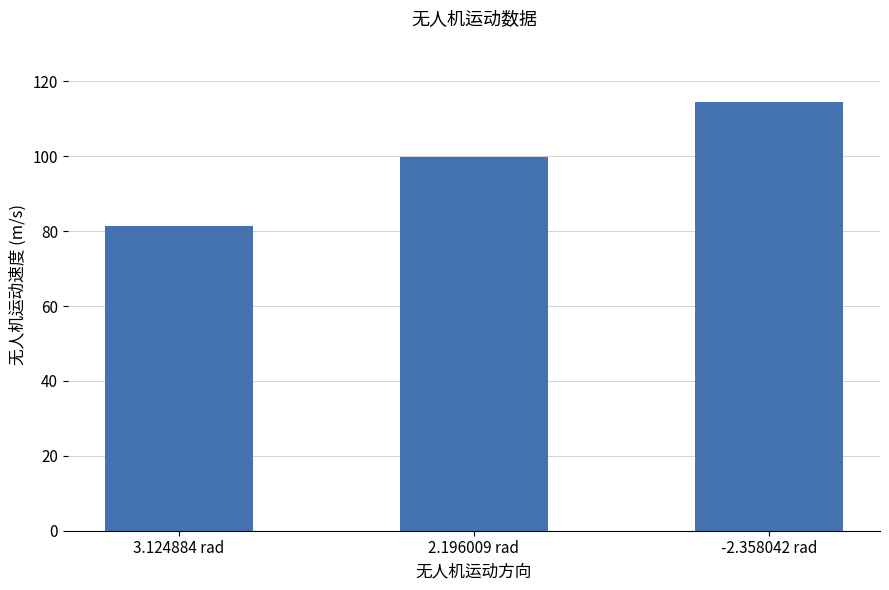

Does the chart contain stacked bars?

No